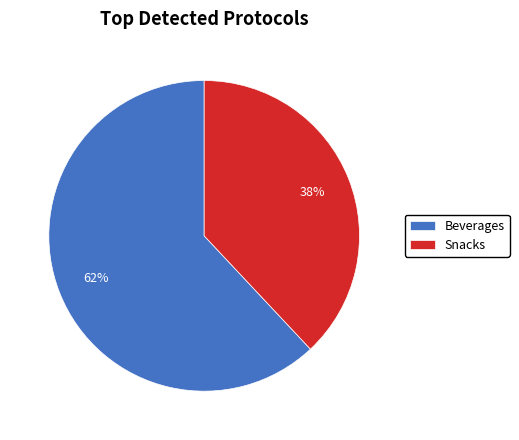

How many segments does this pie chart have?

2